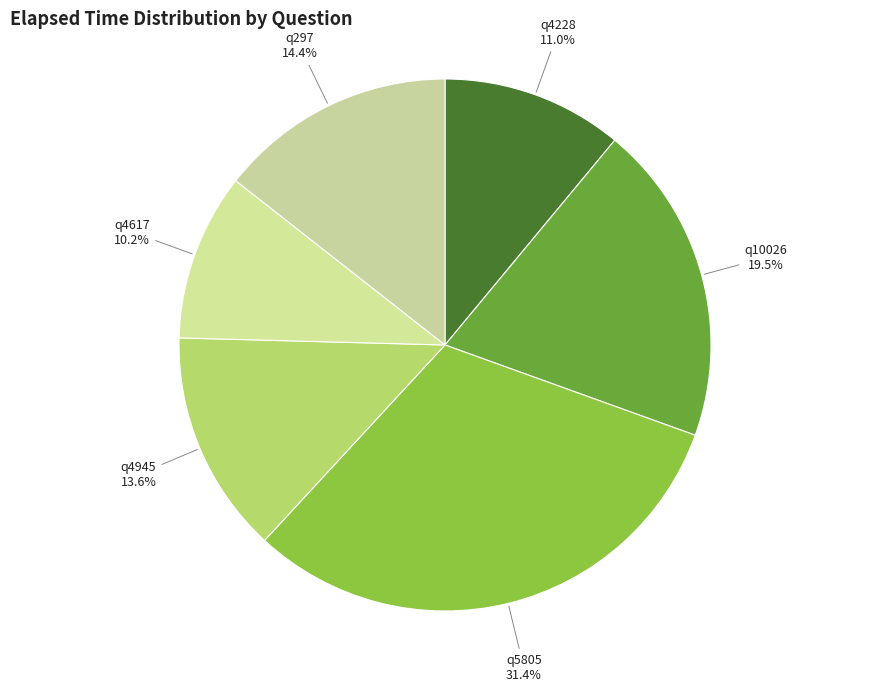

Do q4228 and q4617 together represent more than half of the pie?

No